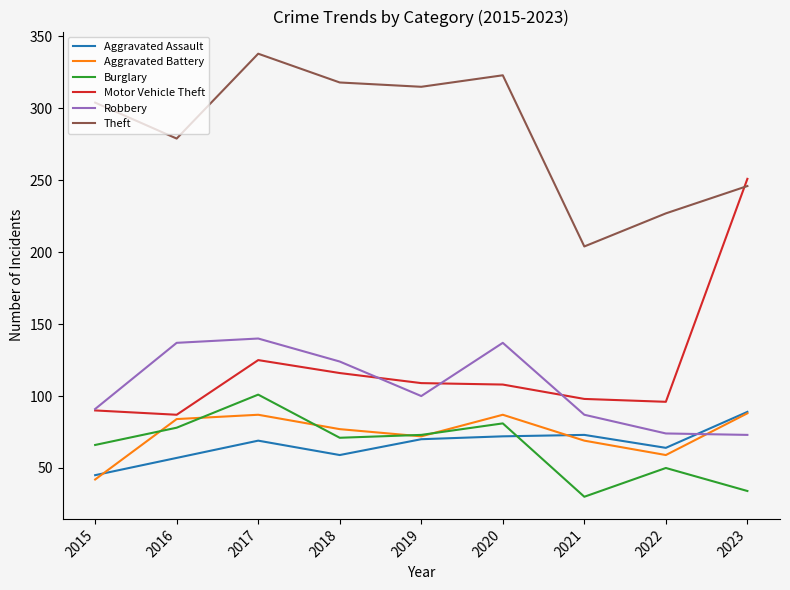

How many values in the Aggravated Assault series are below 69?

4